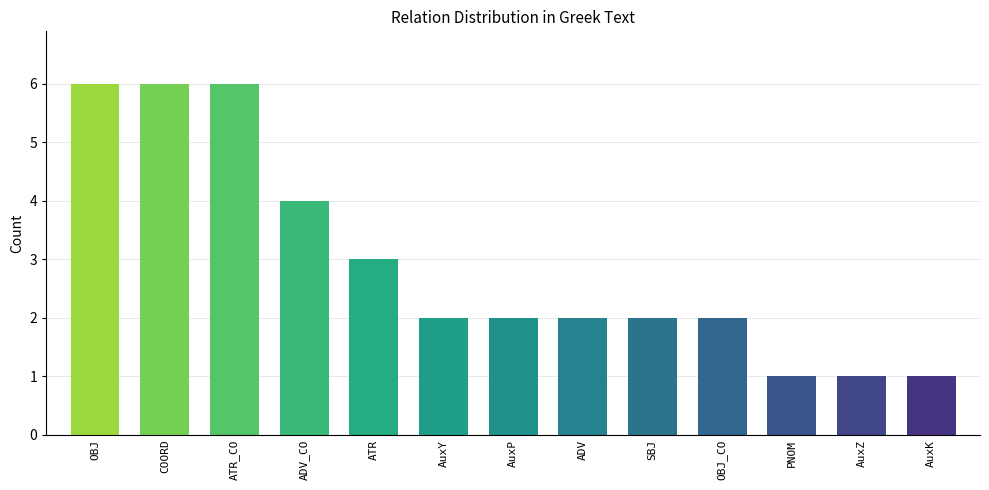

How many categories are shown in the chart?

13